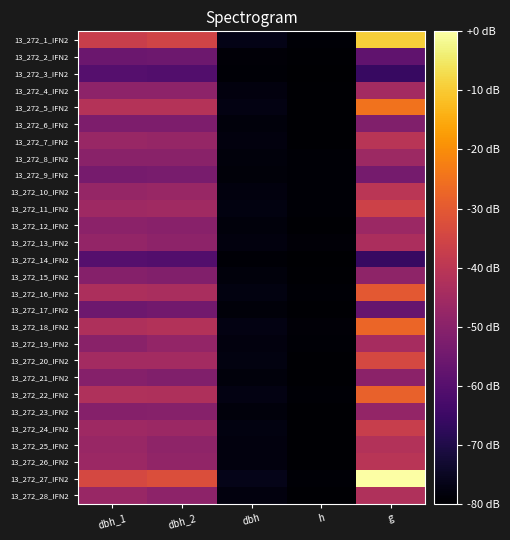

Reading left to right, list all the values displayed in this chart.

13_272_1_IFN2: dbh_1=-36.9	dbh_2=-35.4	dbh=-76.8	h=-79.2	g=-9.1
13_272_2_IFN2: dbh_1=-55.8	dbh_2=-55.4	dbh=-78.8	h=-79.7	g=-57.9
13_272_3_IFN2: dbh_1=-60.2	dbh_2=-60.7	dbh=-79.2	h=-80.0	g=-65.9
13_272_4_IFN2: dbh_1=-49.1	dbh_2=-49.4	dbh=-78.1	h=-79.6	g=-44.9
13_272_5_IFN2: dbh_1=-41.4	dbh_2=-41.4	dbh=-77.3	h=-79.6	g=-24.9
13_272_6_IFN2: dbh_1=-52.5	dbh_2=-52.3	dbh=-78.4	h=-79.4	g=-51.6
13_272_7_IFN2: dbh_1=-47.2	dbh_2=-47.6	dbh=-77.9	h=-79.4	g=-40.5
13_272_8_IFN2: dbh_1=-49.8	dbh_2=-49.8	dbh=-78.2	h=-79.3	g=-46.2
13_272_9_IFN2: dbh_1=-53.6	dbh_2=-53.4	dbh=-78.5	h=-79.3	g=-53.9
13_272_10_IFN2: dbh_1=-47.6	dbh_2=-46.9	dbh=-77.9	h=-79.3	g=-40.3
13_272_11_IFN2: dbh_1=-45.8	dbh_2=-45.4	dbh=-77.8	h=-79.2	g=-36.1
13_272_12_IFN2: dbh_1=-49.6	dbh_2=-50.3	dbh=-78.2	h=-79.4	g=-46.4
13_272_13_IFN2: dbh_1=-48.0	dbh_2=-49.1	dbh=-78.1	h=-79.0	g=-43.4
13_272_14_IFN2: dbh_1=-60.2	dbh_2=-60.7	dbh=-79.2	h=-80.0	g=-65.9
13_272_15_IFN2: dbh_1=-50.7	dbh_2=-51.4	dbh=-78.3	h=-79.7	g=-48.9
13_272_16_IFN2: dbh_1=-42.9	dbh_2=-43.6	dbh=-77.5	h=-79.1	g=-30.1
13_272_17_IFN2: dbh_1=-55.6	dbh_2=-54.5	dbh=-78.7	h=-79.7	g=-56.9
13_272_18_IFN2: dbh_1=-42.7	dbh_2=-41.8	dbh=-77.4	h=-79.0	g=-27.3
13_272_19_IFN2: dbh_1=-49.8	dbh_2=-48.0	dbh=-78.1	h=-79.3	g=-44.2
13_272_20_IFN2: dbh_1=-44.9	dbh_2=-44.7	dbh=-77.7	h=-79.7	g=-34.2
13_272_21_IFN2: dbh_1=-50.9	dbh_2=-51.8	dbh=-78.3	h=-79.7	g=-49.6
13_272_22_IFN2: dbh_1=-42.5	dbh_2=-42.7	dbh=-77.5	h=-79.1	g=-28.2
13_272_23_IFN2: dbh_1=-50.7	dbh_2=-50.5	dbh=-78.3	h=-79.7	g=-47.9
13_272_24_IFN2: dbh_1=-45.8	dbh_2=-46.3	dbh=-77.8	h=-79.4	g=-37.3
13_272_25_IFN2: dbh_1=-46.9	dbh_2=-48.9	dbh=-78.0	h=-79.7	g=-41.8
13_272_26_IFN2: dbh_1=-46.5	dbh_2=-48.3	dbh=-77.9	h=-79.7	g=-40.5
13_272_27_IFN2: dbh_1=-34.3	dbh_2=-32.5	dbh=-76.5	h=-79.2	g=0.0
13_272_28_IFN2: dbh_1=-46.9	dbh_2=-49.4	dbh=-78.0	h=-79.7	g=-42.4